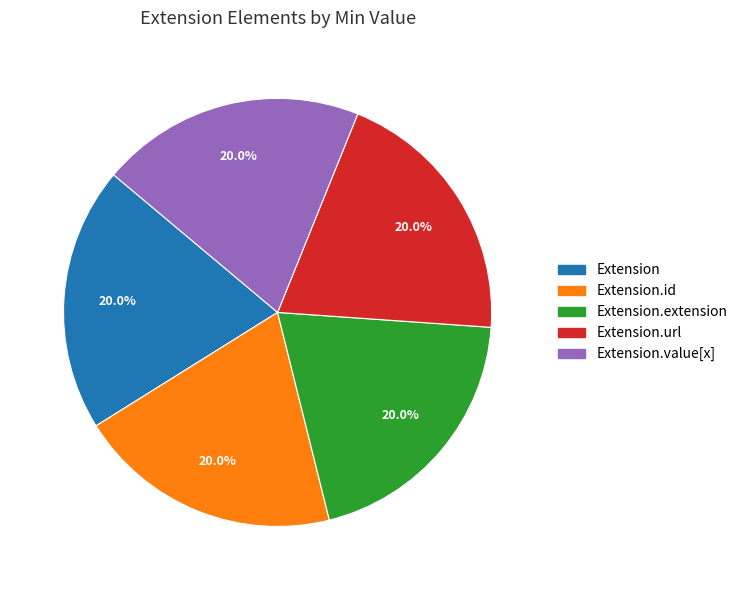

Is there a majority slice in this chart?

No